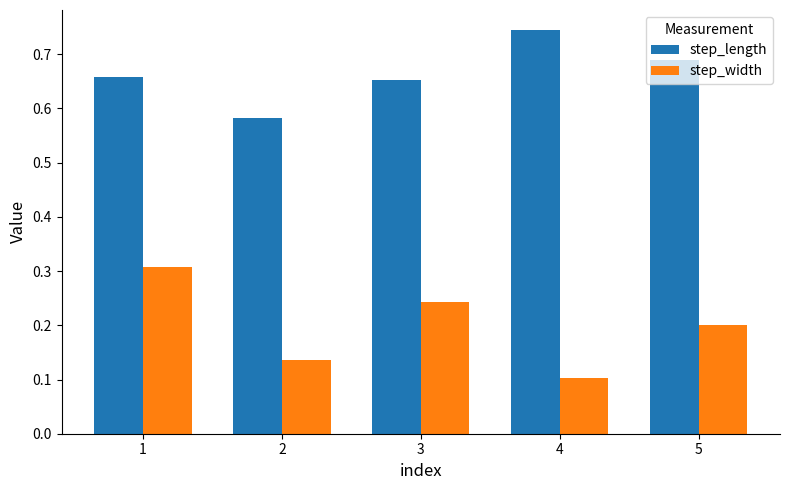

What is the sum of all step_length values?

3.3